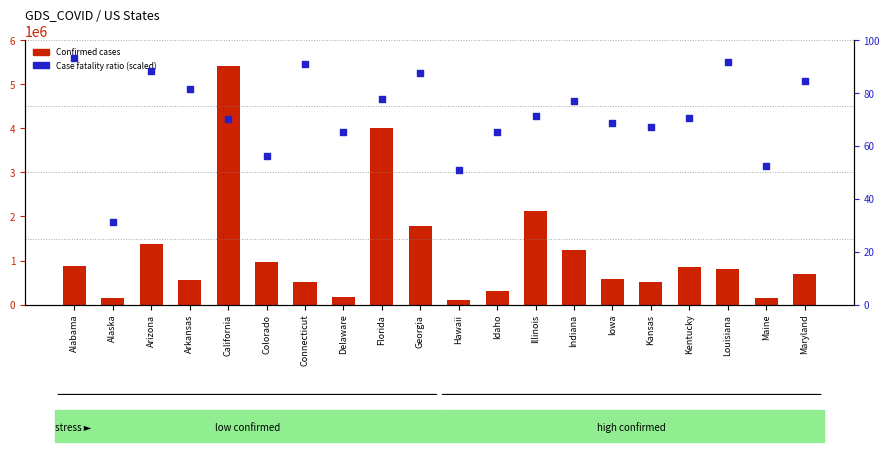

Which series has the largest total across all categories?

Confirmed cases